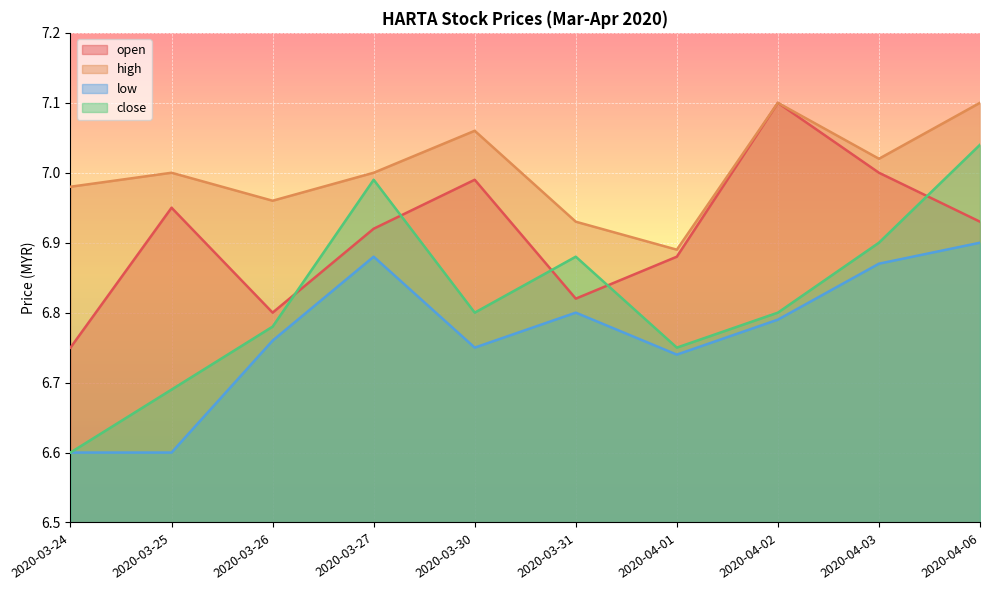

What is the smallest value displayed?

6.6